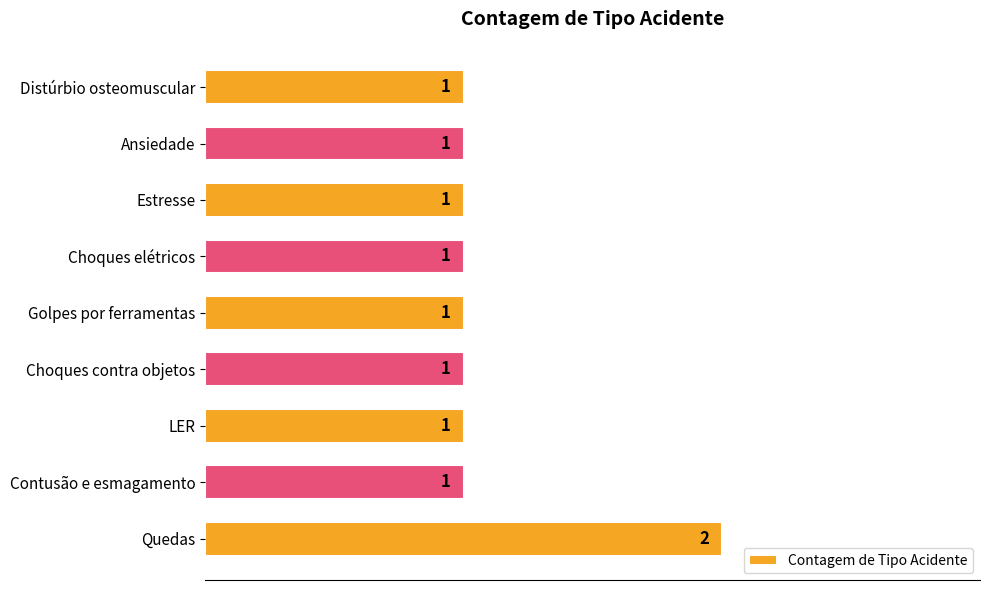

Is it true that the value at Contusão e esmagamento is 1?

True